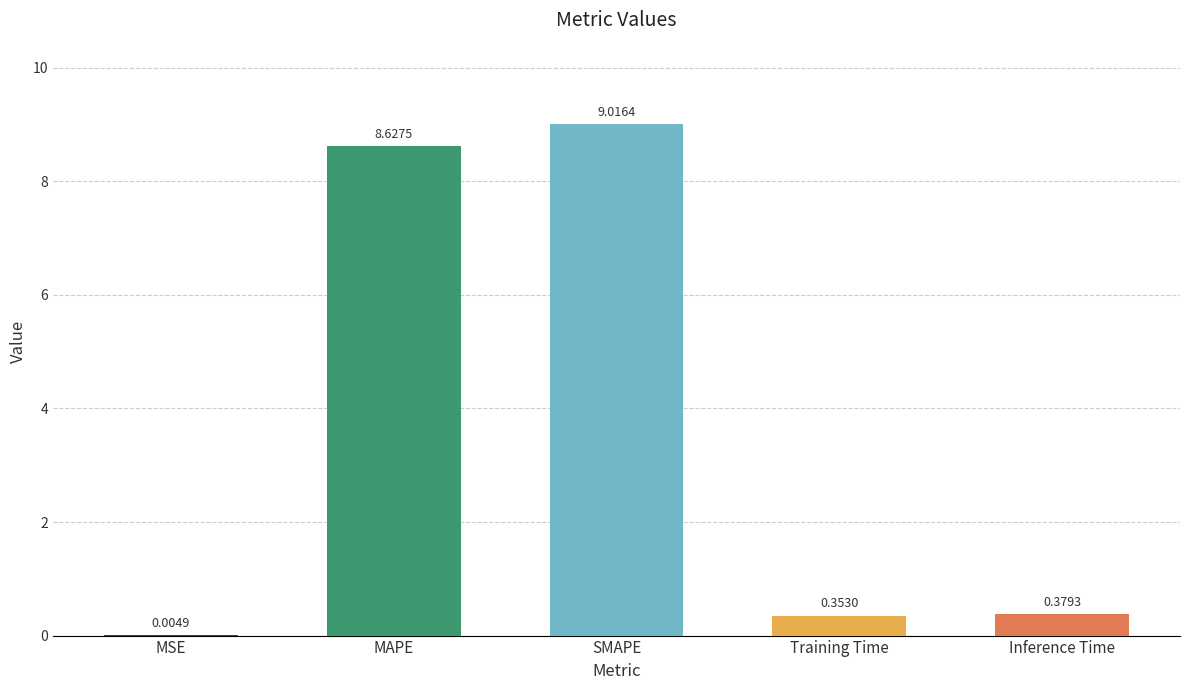

Which has a higher value, SMAPE or MSE?

SMAPE